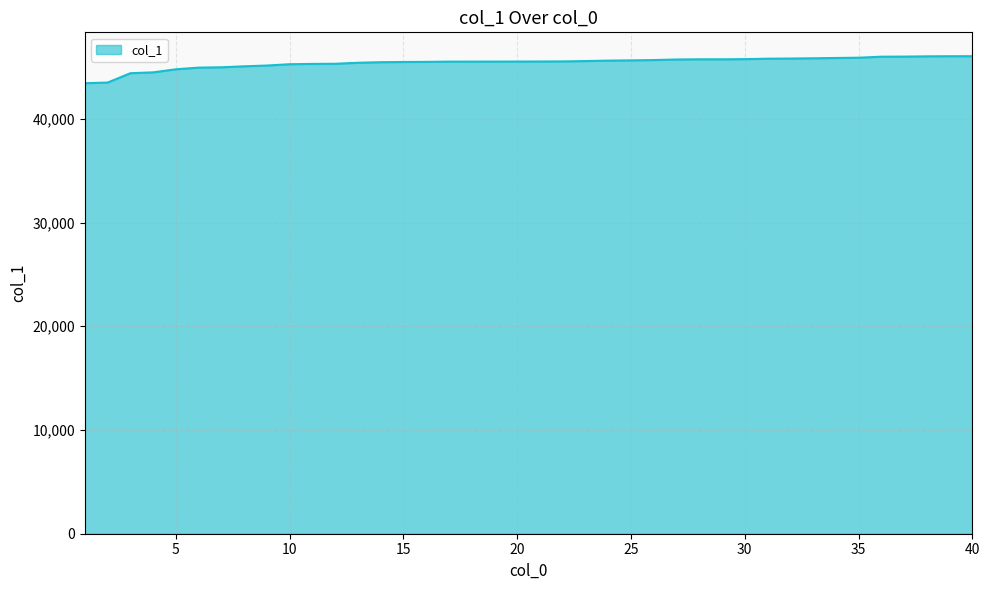

How many values are below 45527?

20